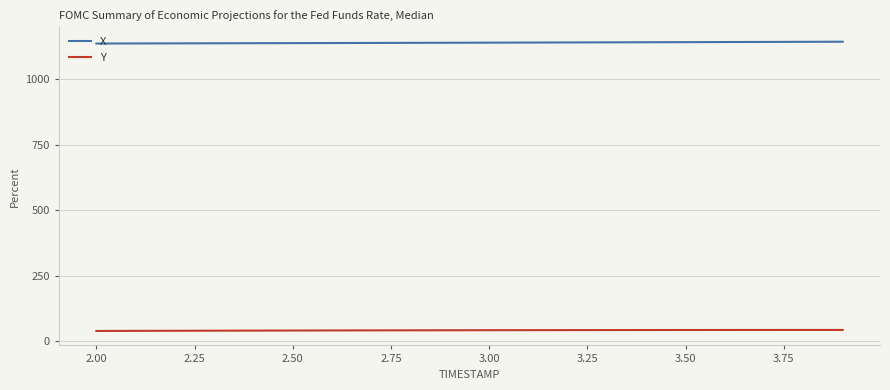

Rank the series by their maximum value, from lowest to highest.

Y, X